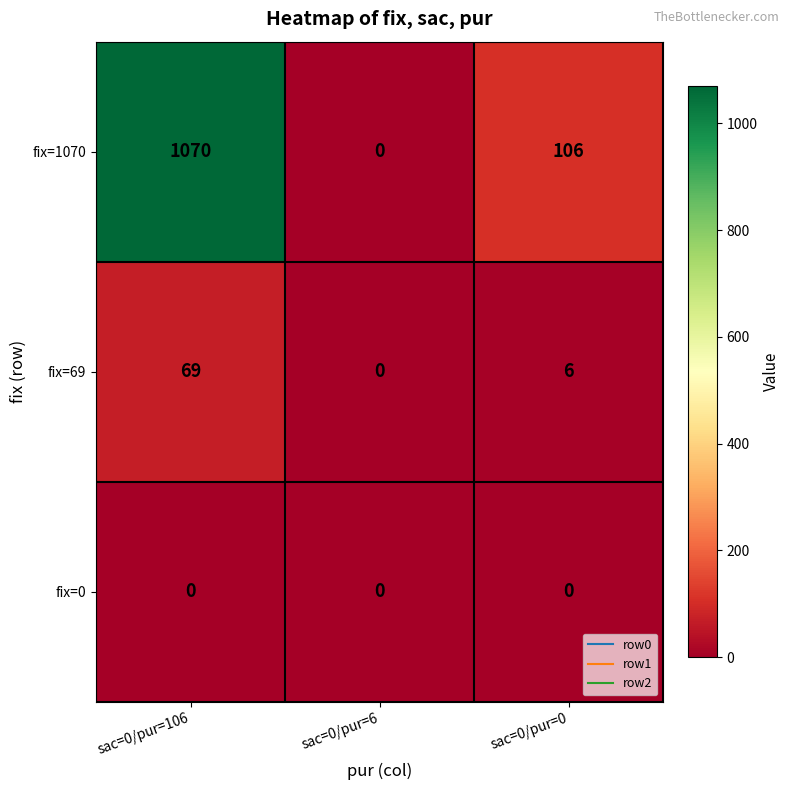

True or false: fix=69 has a value of 94 at sac=0/pur=106.

False